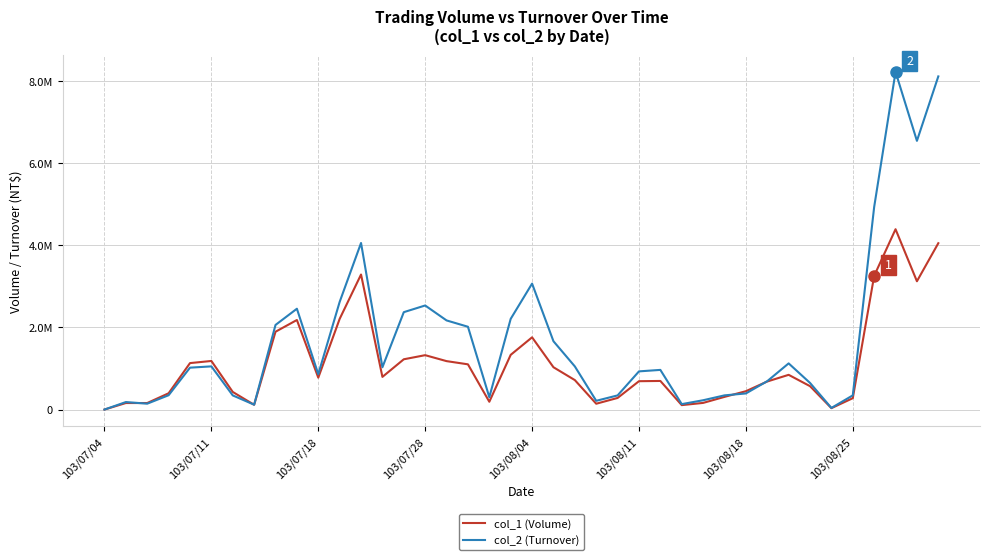

Which category has the lowest value in the col_1 (Volume) series?

103/07/04